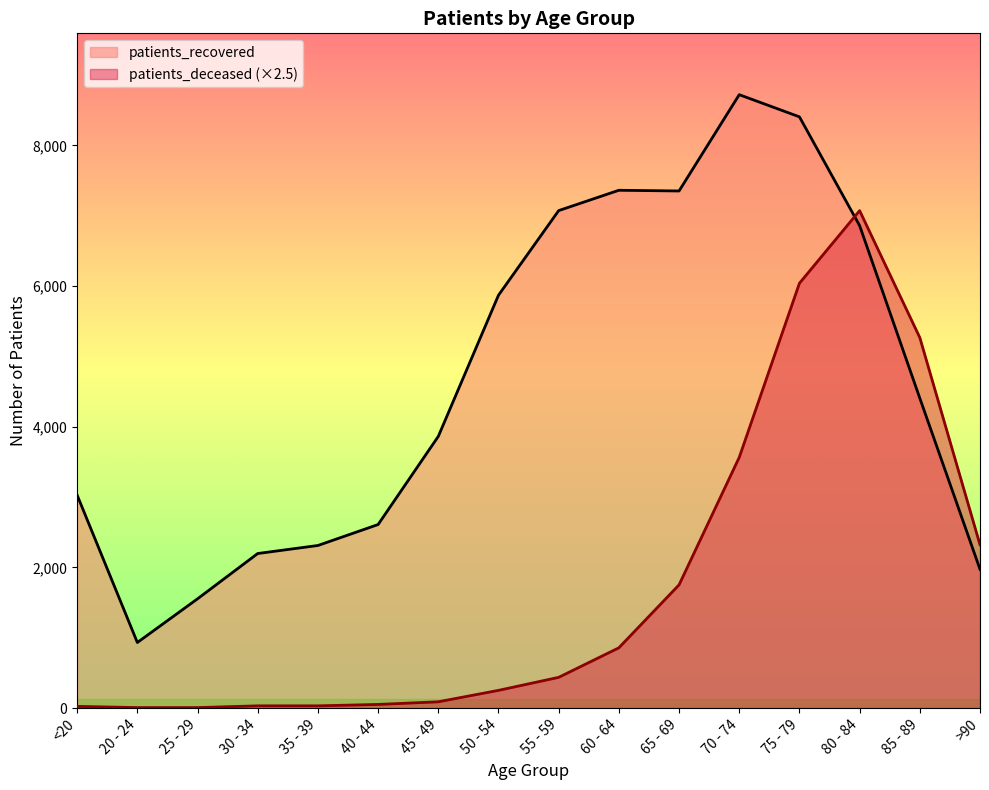

At which category does patients_recovered reach its first local peak?

60 - 64